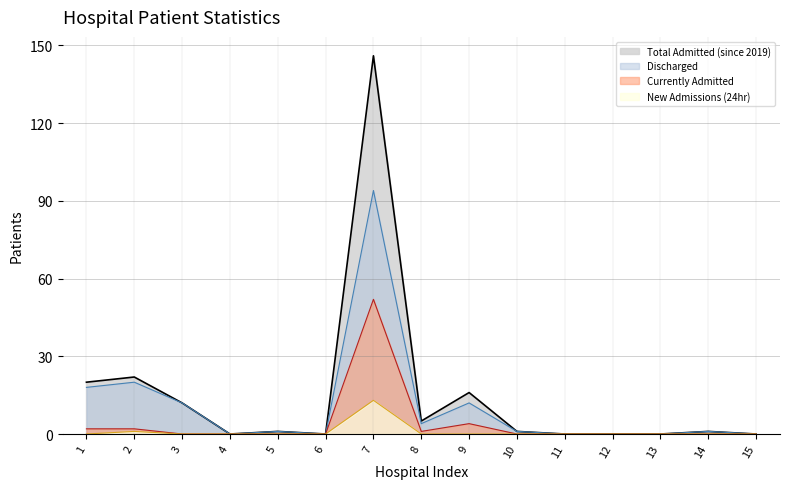

How many interior local peaks does the Currently Admitted series have?

2